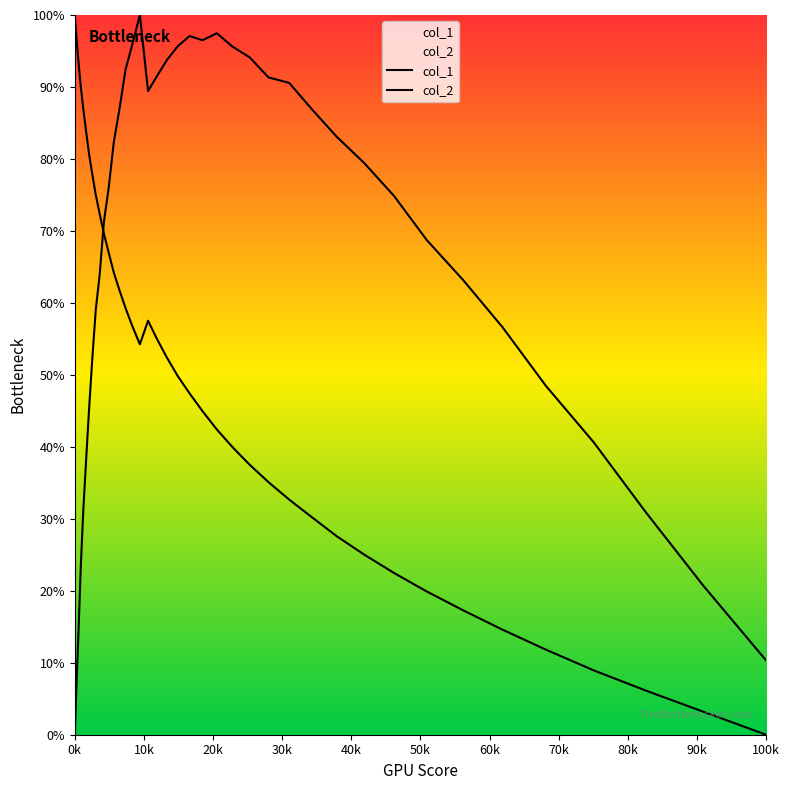

How many intersections are there between col_1 and col_2?

1